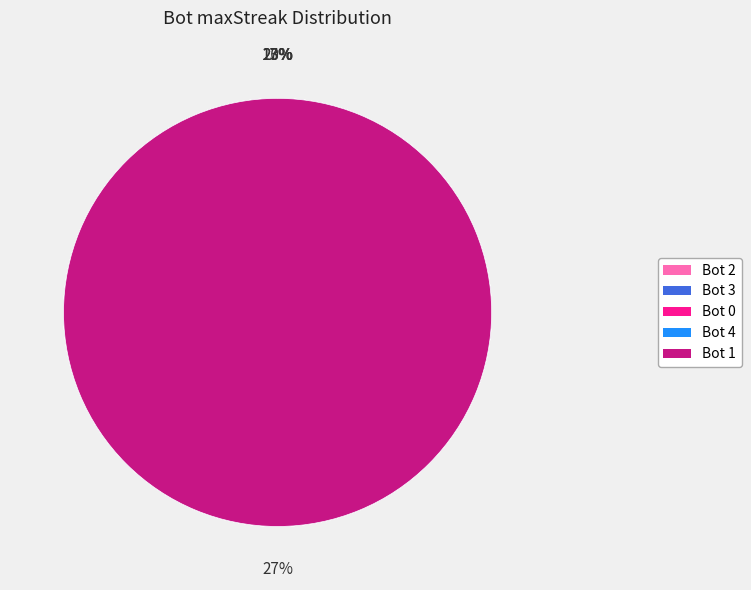

Is there a majority slice in this chart?

No